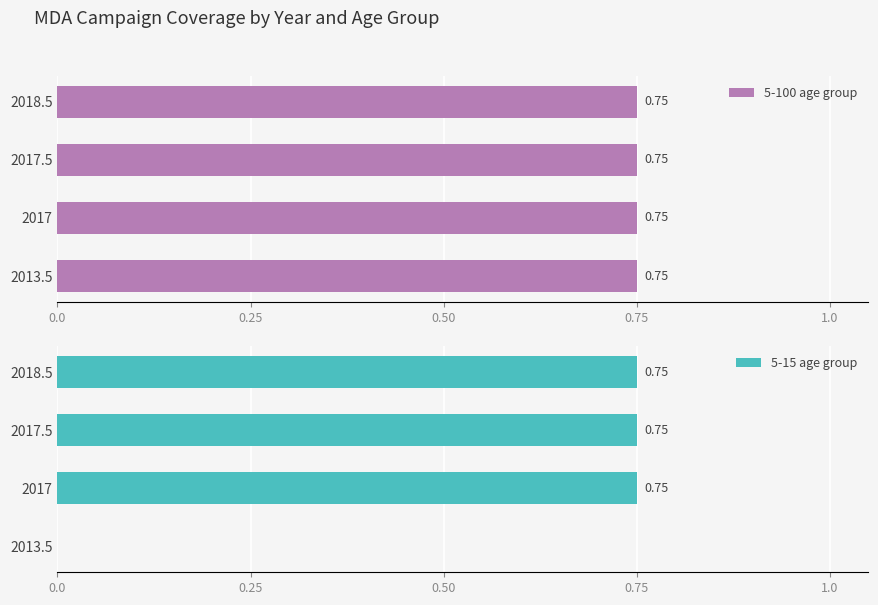

Which series has the largest range (max minus min)?

5-15 age group